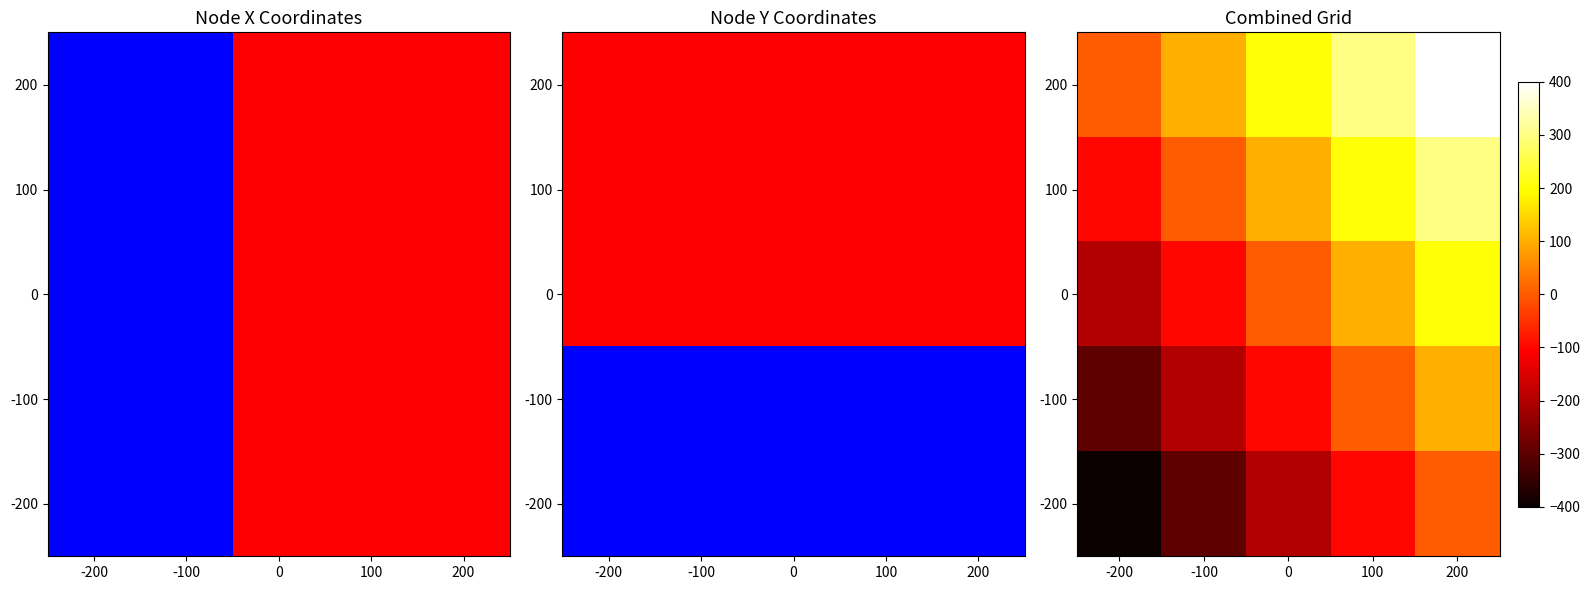

At which category is the sum across all series the highest?

200